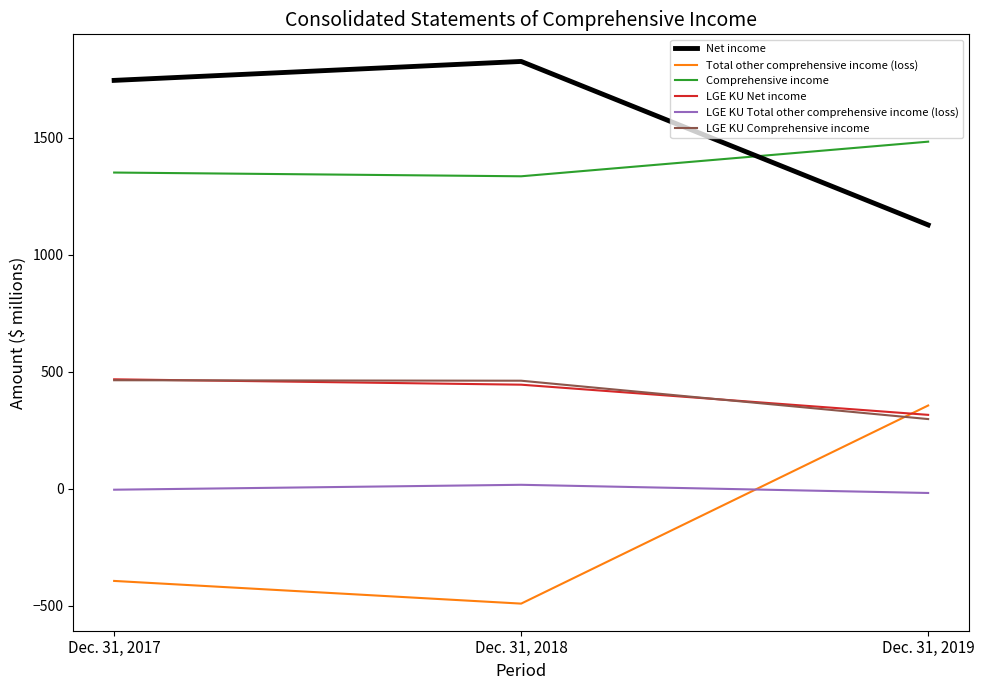

Which series has the largest total across all categories?

Net income